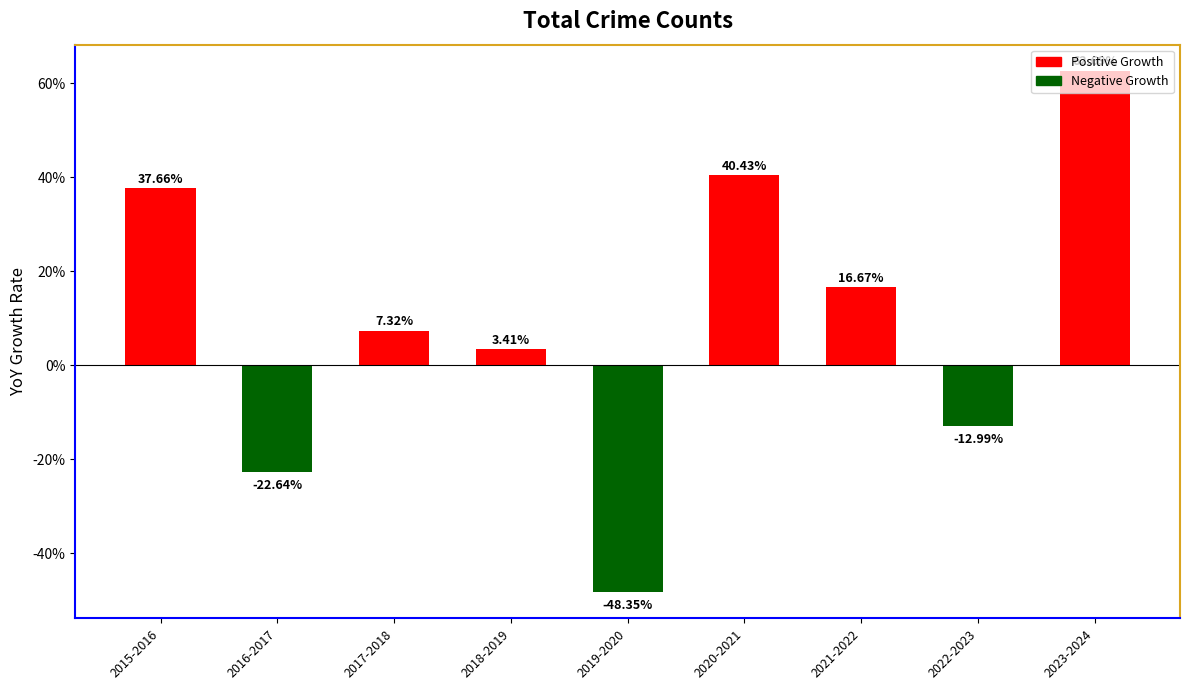

What is the sum of the values at 2023-2024 and 2017-2018?

70.0